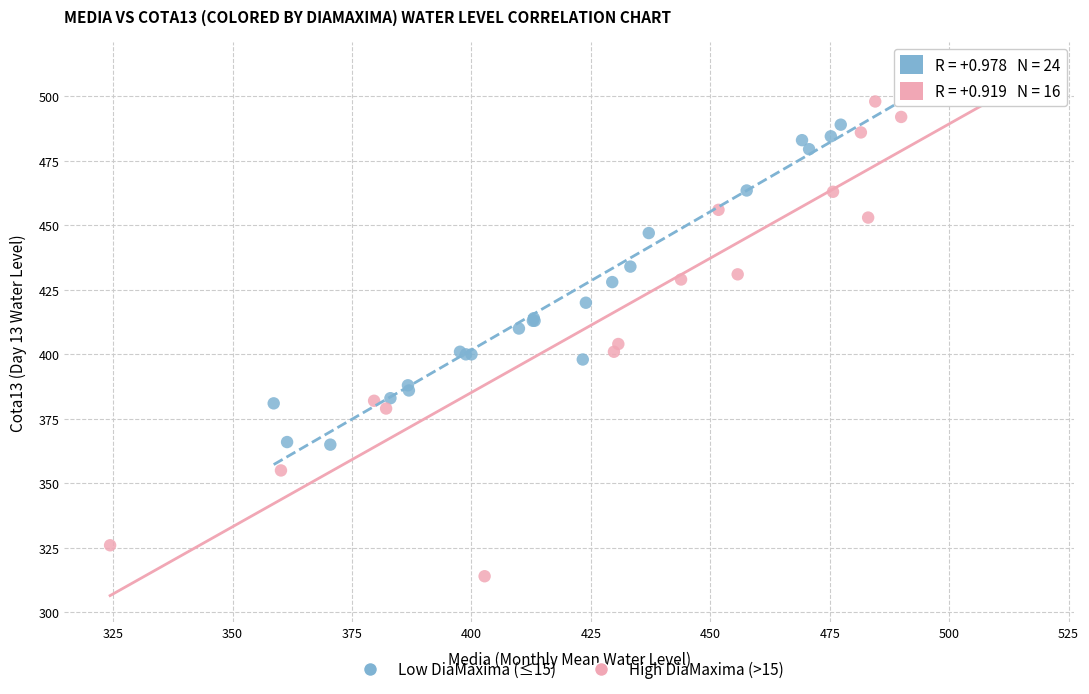

Which series contains the lowest Y value?

High DiaMaxima (>15)